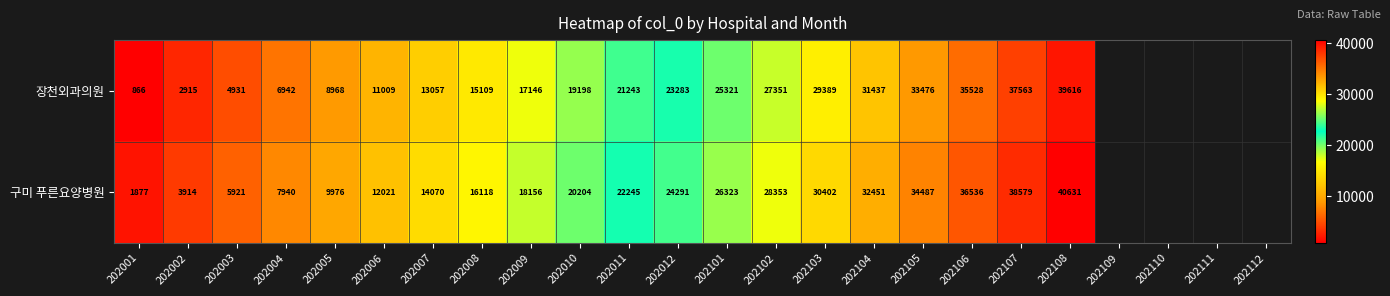

What is the total value across all series at 202008?

31227